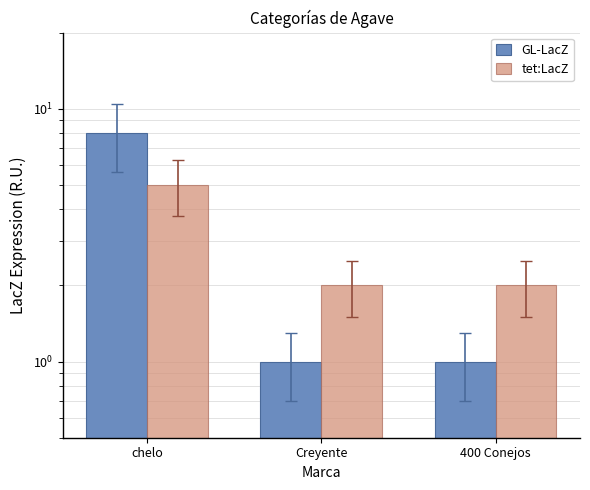

What is the difference between the highest and lowest values at 400 Conejos?

1